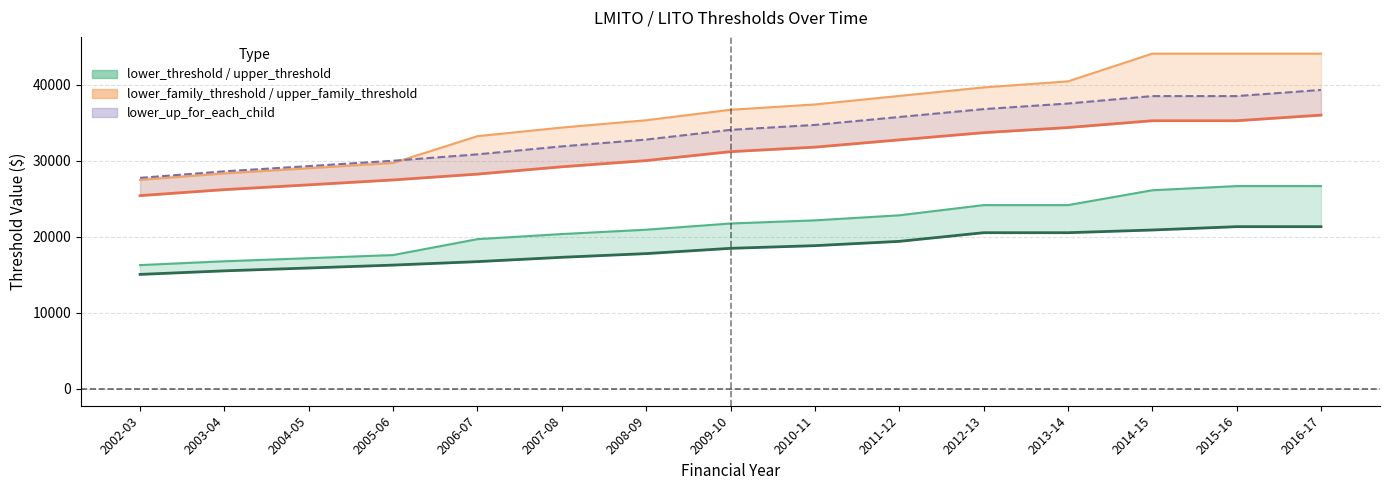

What is the approximate value of lower_family_threshold_line at 2003-04?

26205